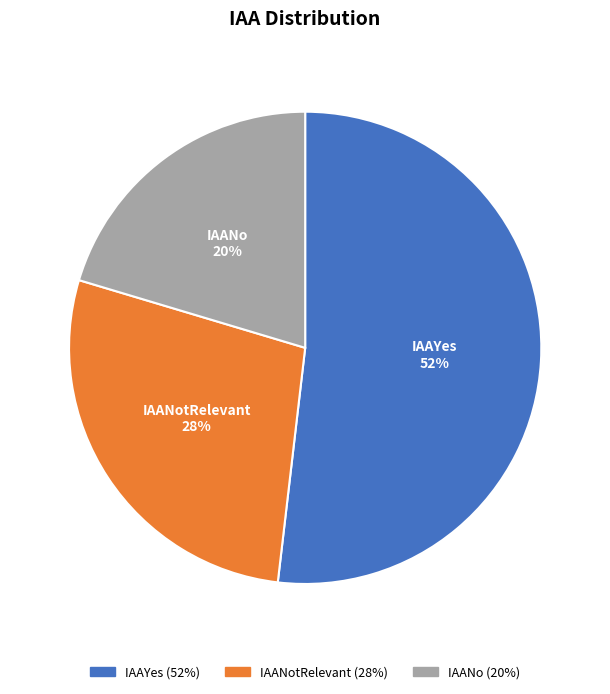

Is there a majority slice in this chart?

Yes